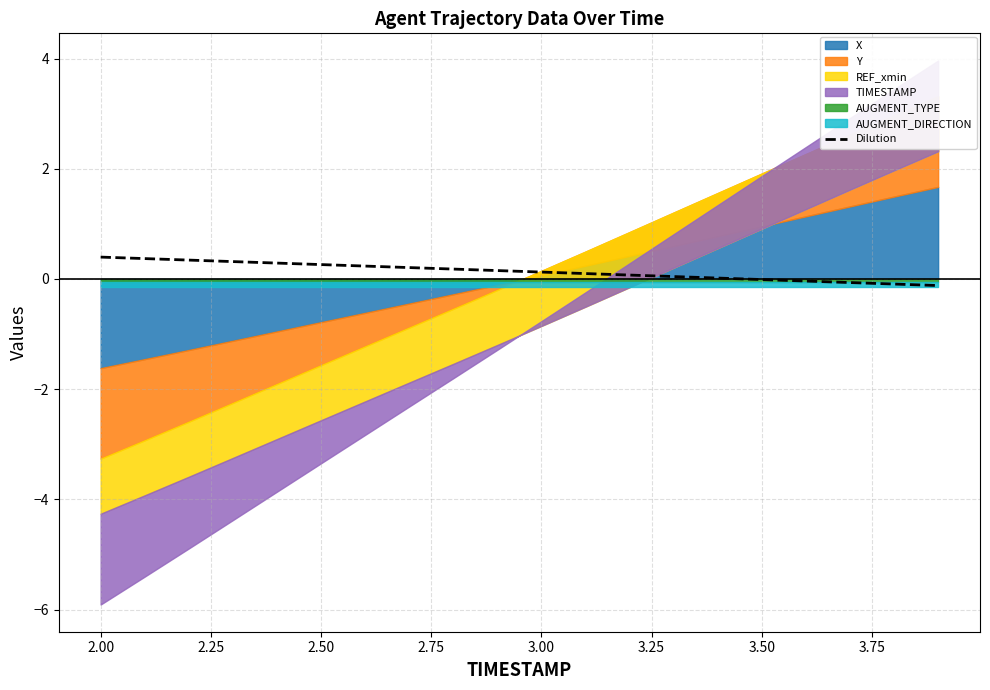

True or false: the data has more than 2 interior local peaks.

False